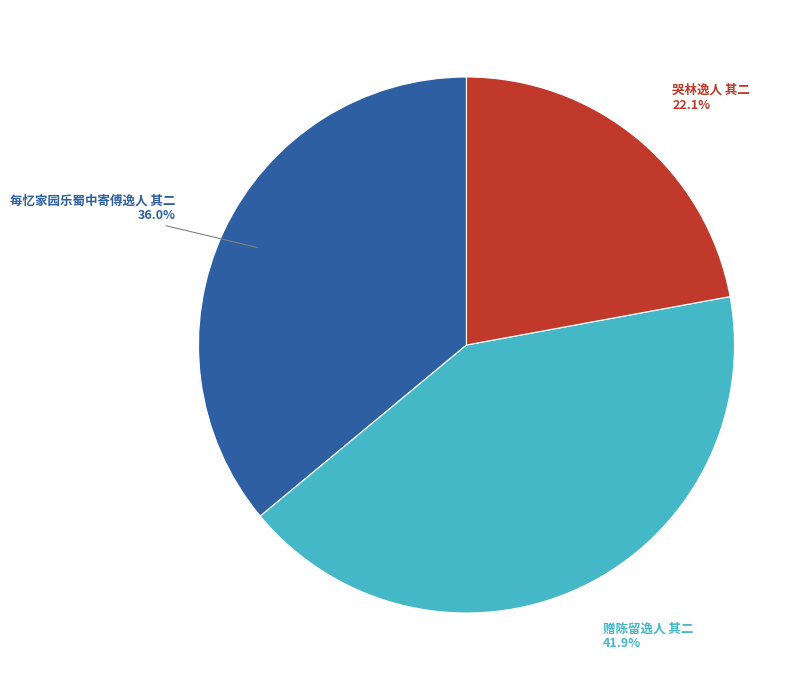

How many slices are in this pie chart?

3